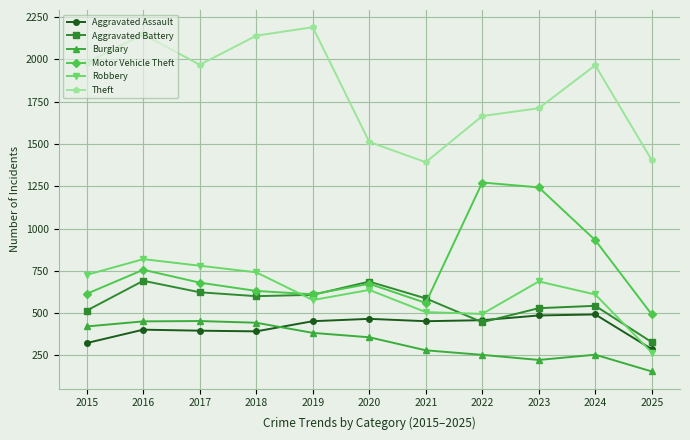

Which category has the highest value across all series?

2019